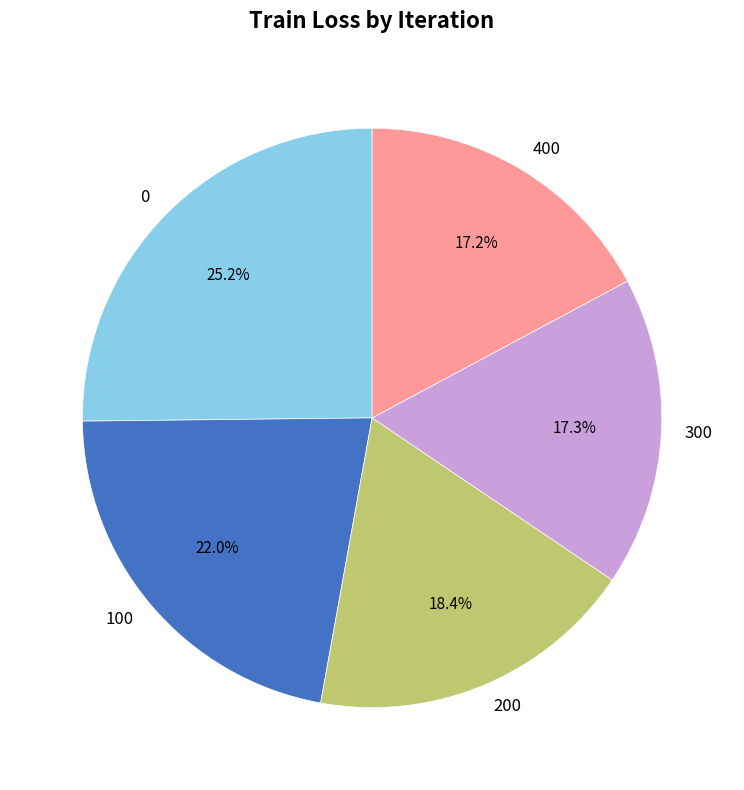

Do 200 and 100 together represent more than half of the pie?

No